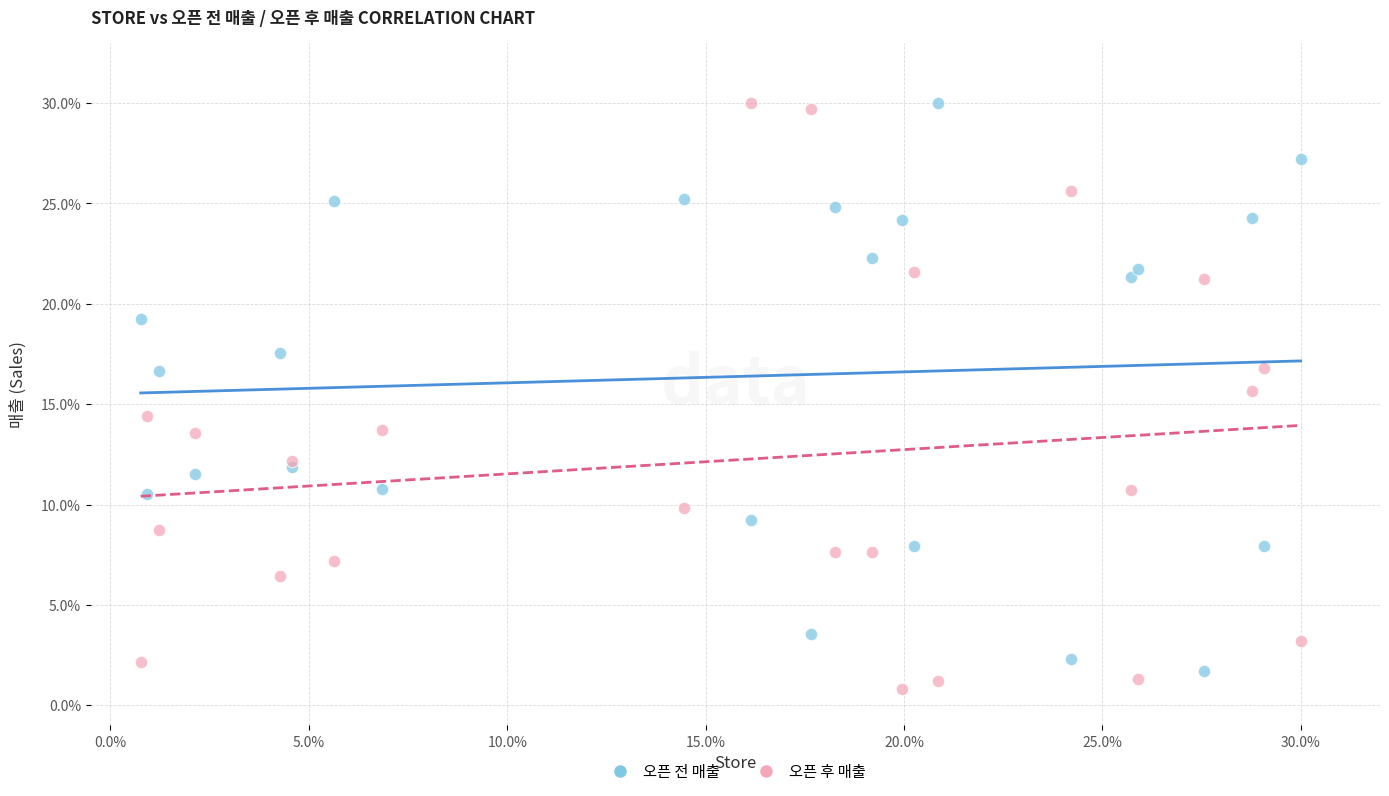

Which series reaches the minimum Y coordinate?

오픈 후 매출